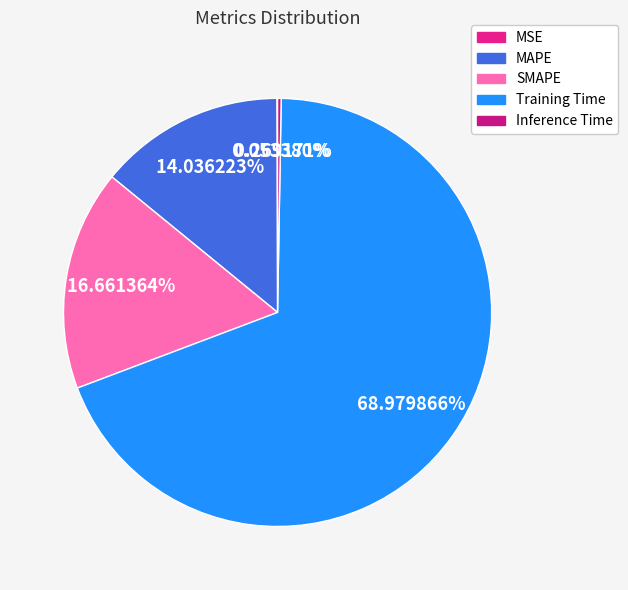

Which category has the biggest portion of the pie?

Training Time